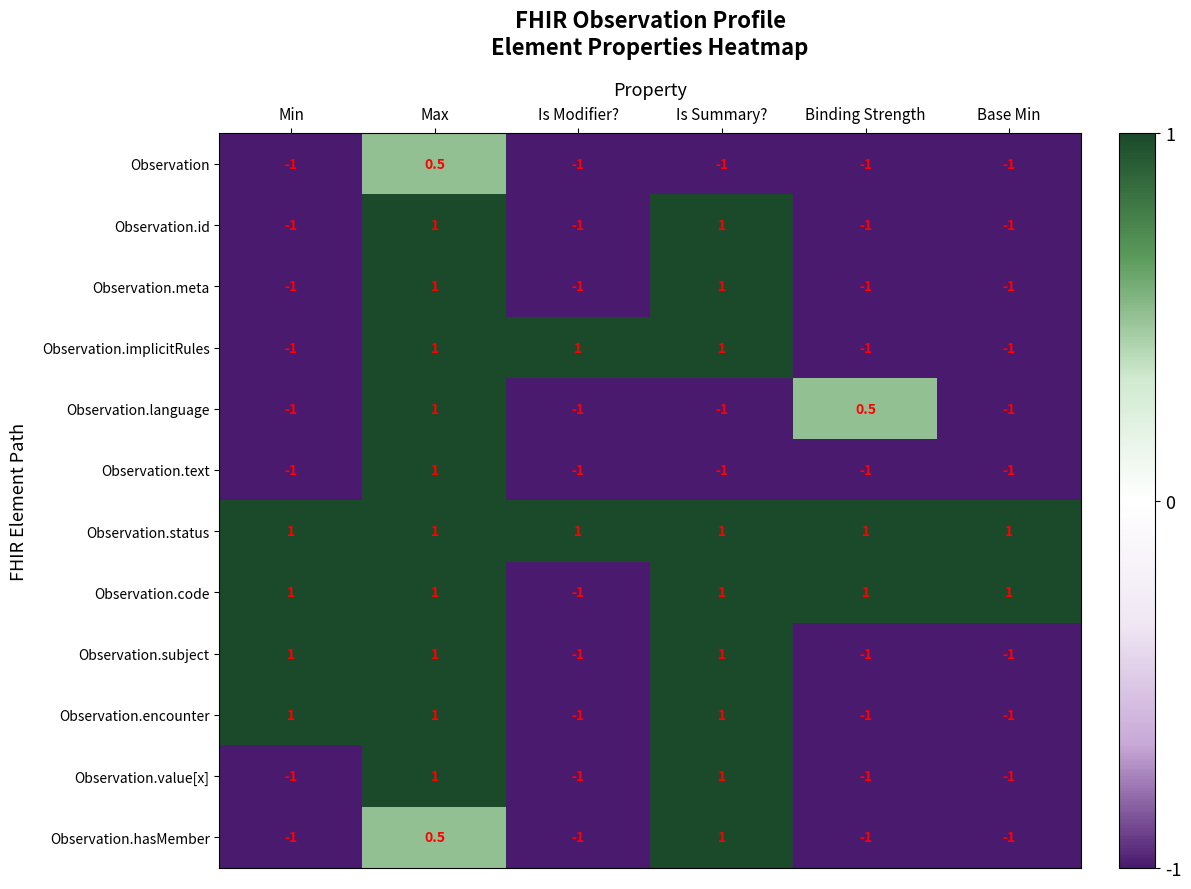

What is the difference between the maximum and minimum values in the Observation.value[x] series?

2.0